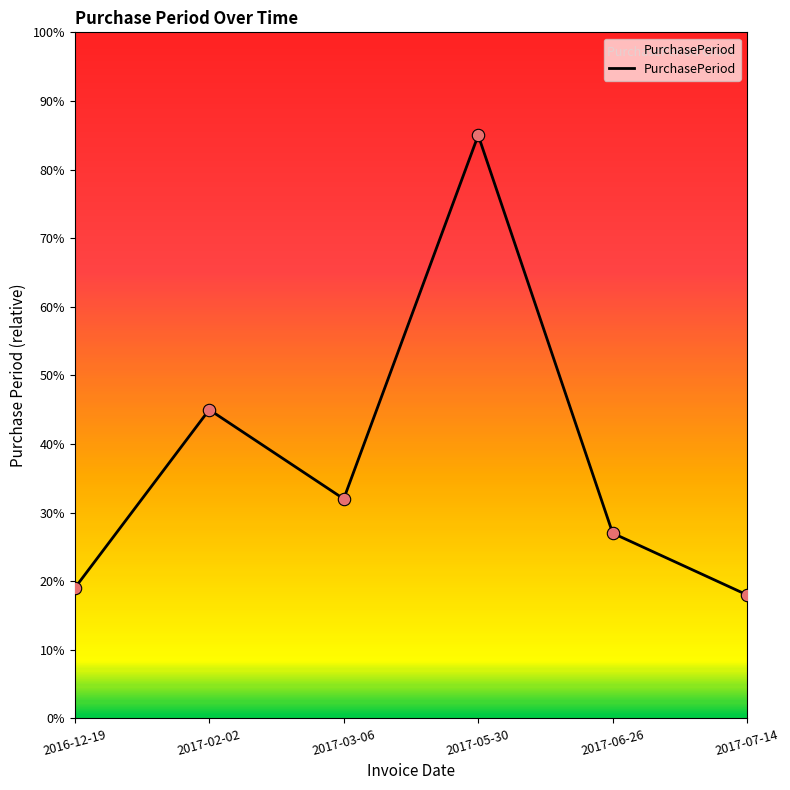

Between 2017-02-02 and 2017-03-06, which is larger?

2017-02-02